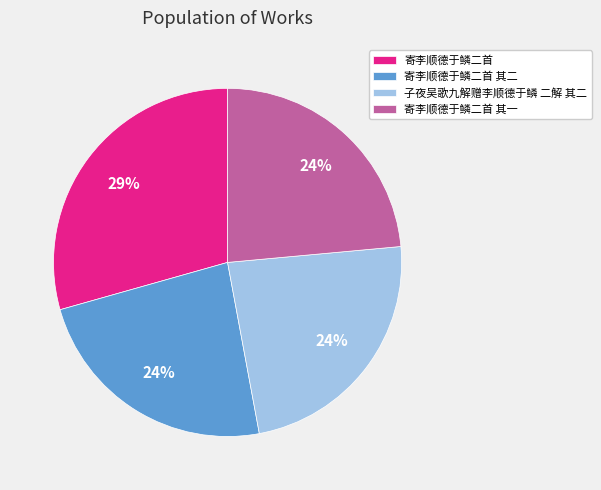

To the nearest percent, what portion does 寄李顺德于鳞二首 represent?

29%